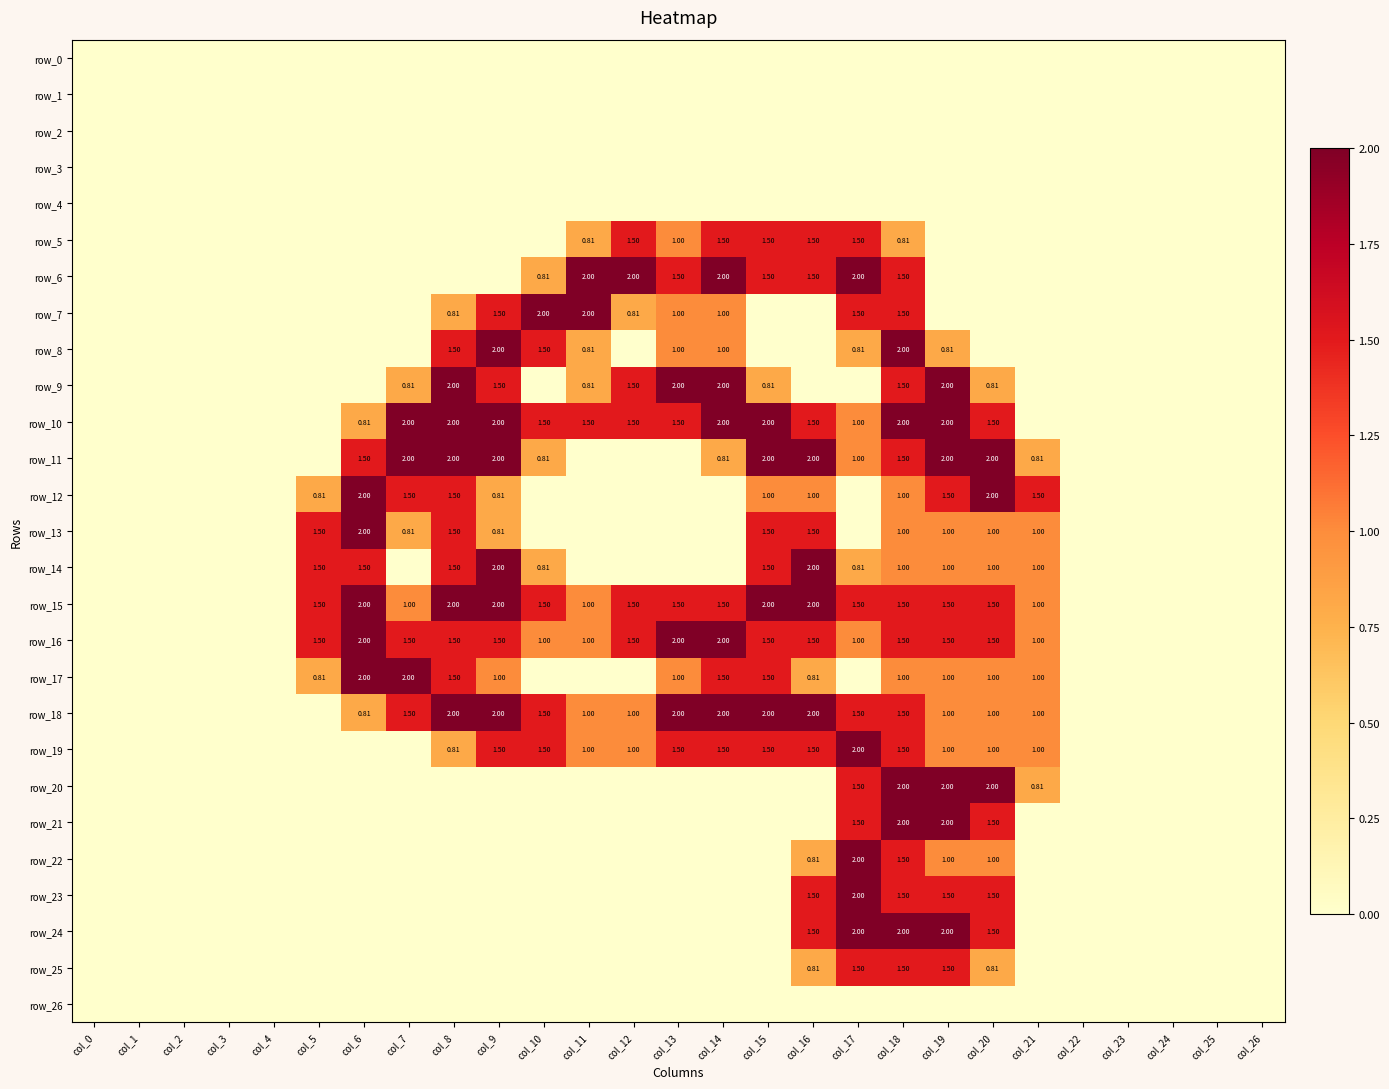

What is the total value across all series at col_10?

12.9